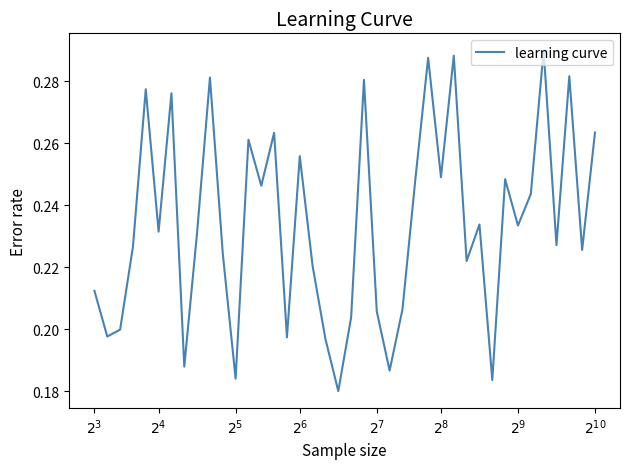

How many interior local peaks (higher than both neighbors) does the data have?

13